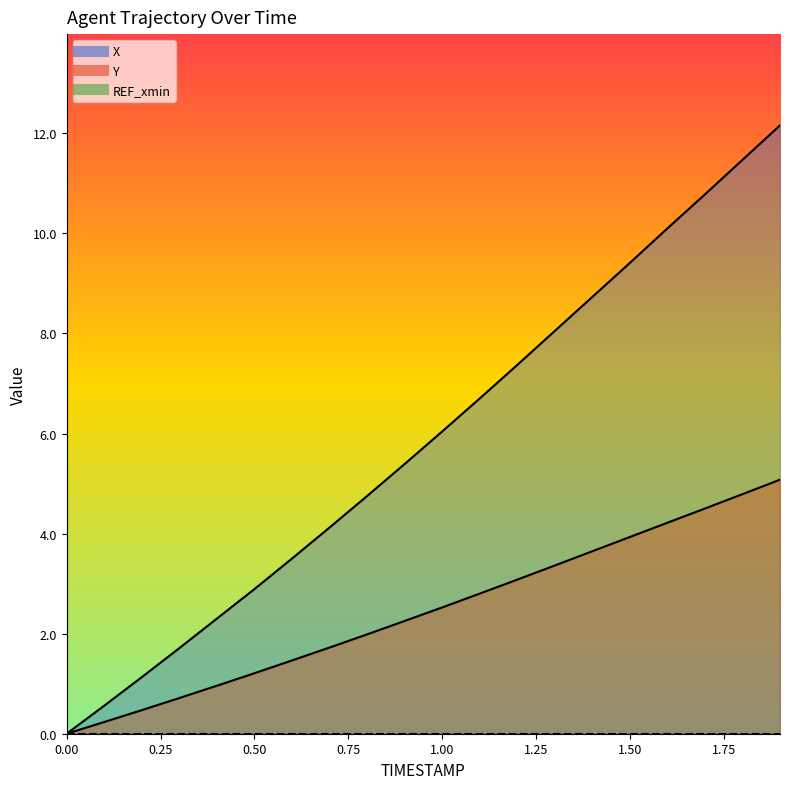

What is the label of the 2nd point from the left?

0.1